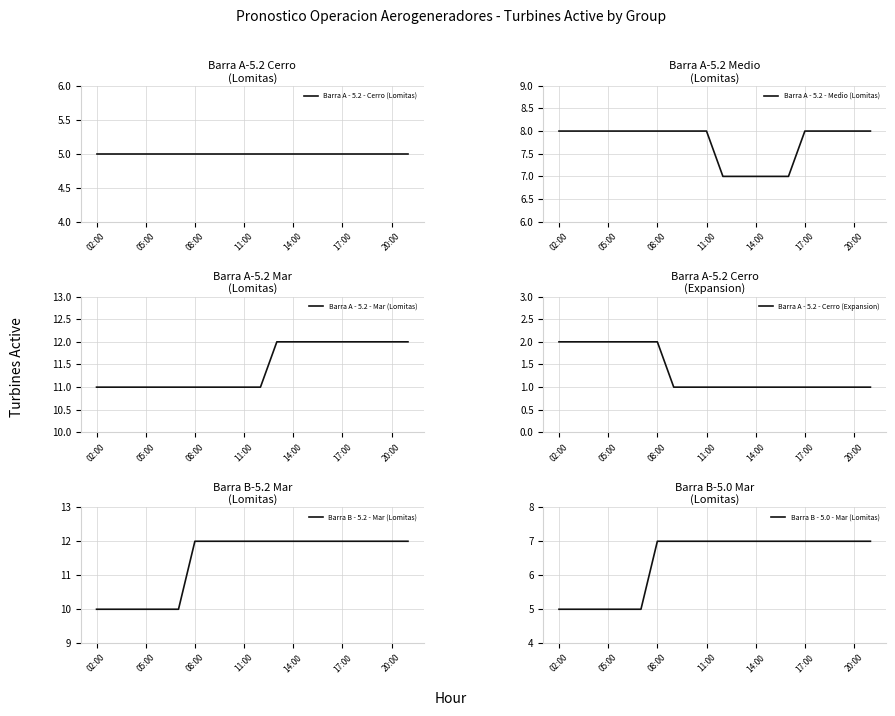

At 16, list the series in order from smallest to largest.

Barra A - 5.2 - Cerro (Expansion), Barra A - 5.2 - Cerro (Lomitas), Barra B - 5.0 - Mar (Lomitas), Barra A - 5.2 - Medio (Lomitas), Barra A - 5.2 - Mar (Lomitas), Barra B - 5.2 - Mar (Lomitas)